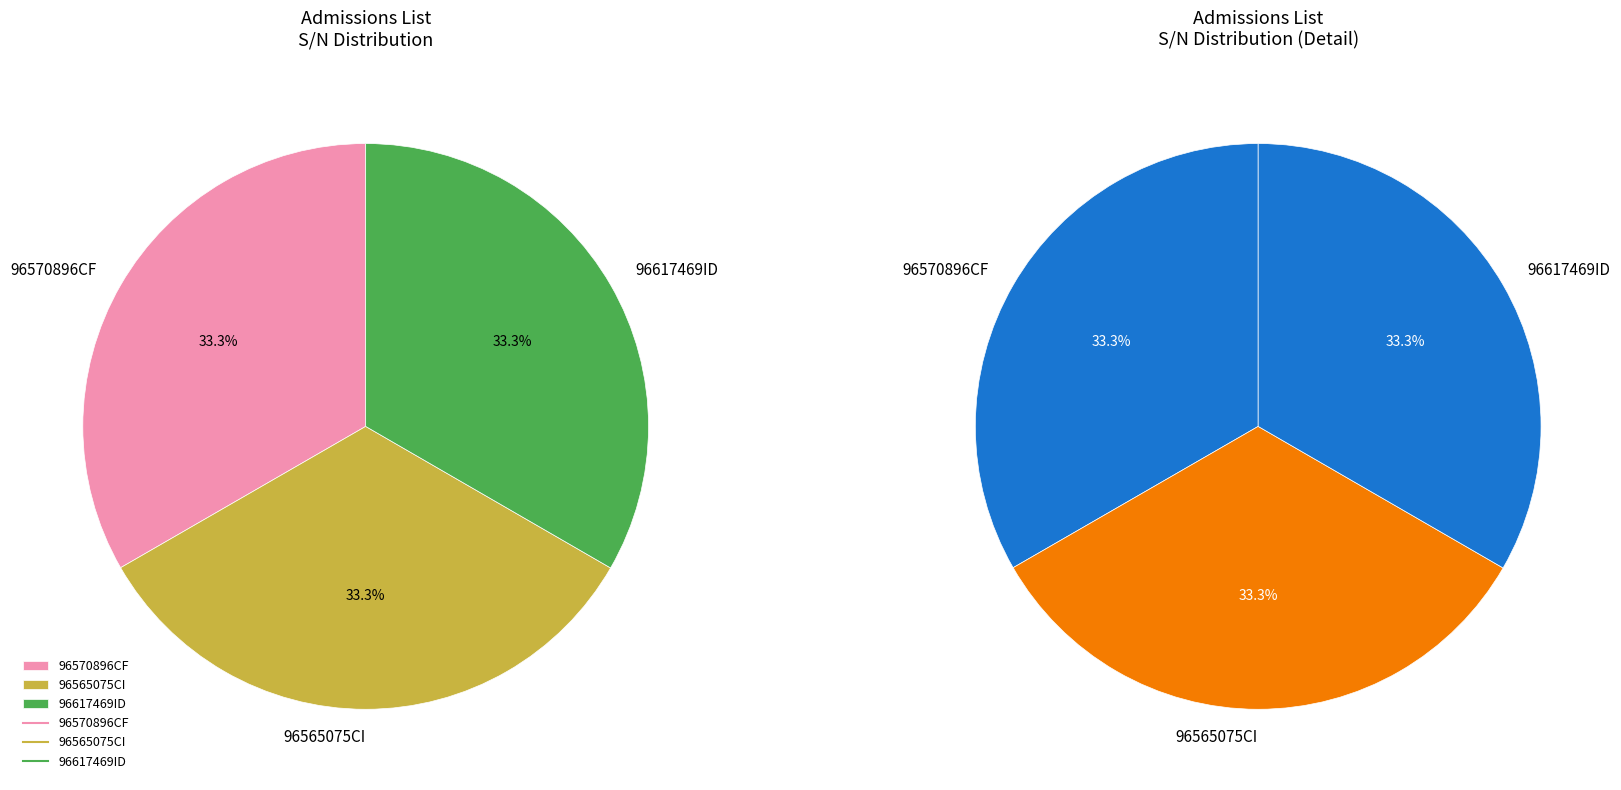

Rank the categories by value from lowest to highest.

96570896CF, 96565075CI, 96617469ID